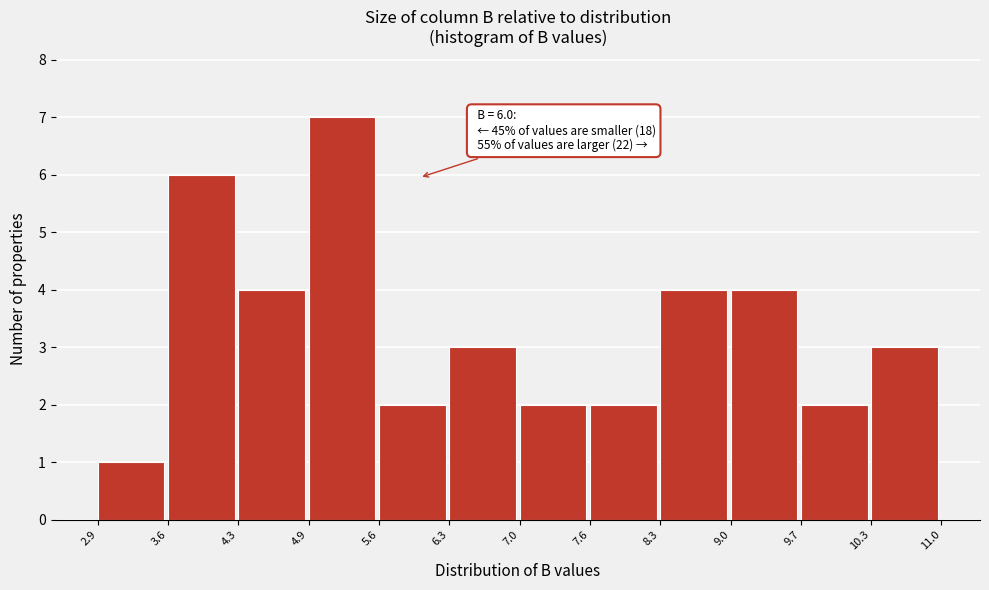

Which range on the x-axis has the tallest bar?

4.9 to 5.6